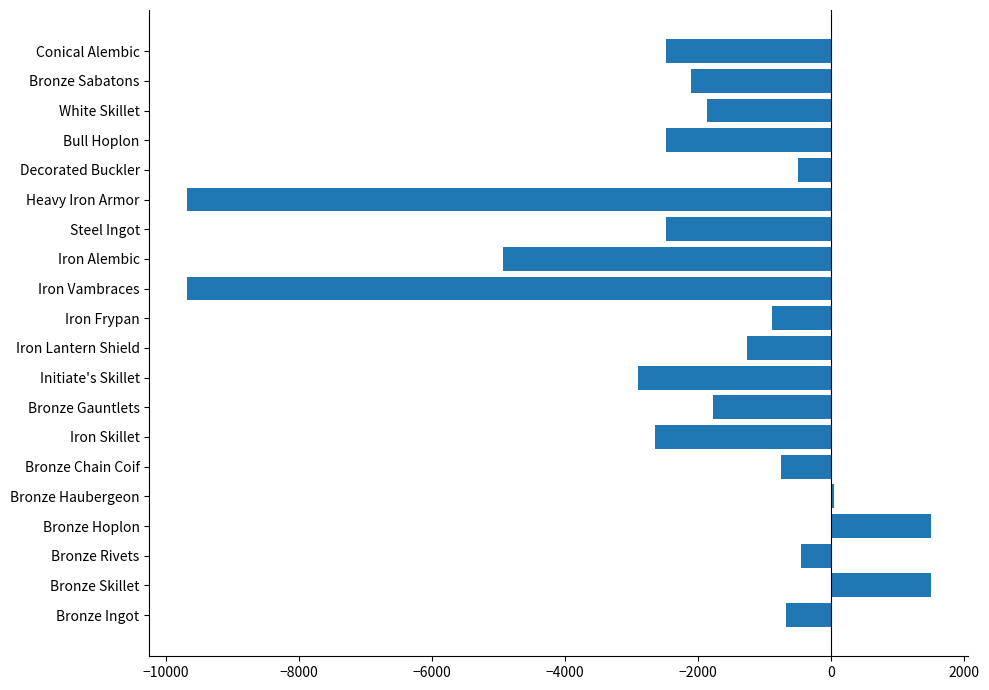

What is the change in value from Bronze Chain Coif to Steel Ingot?

-1732.3